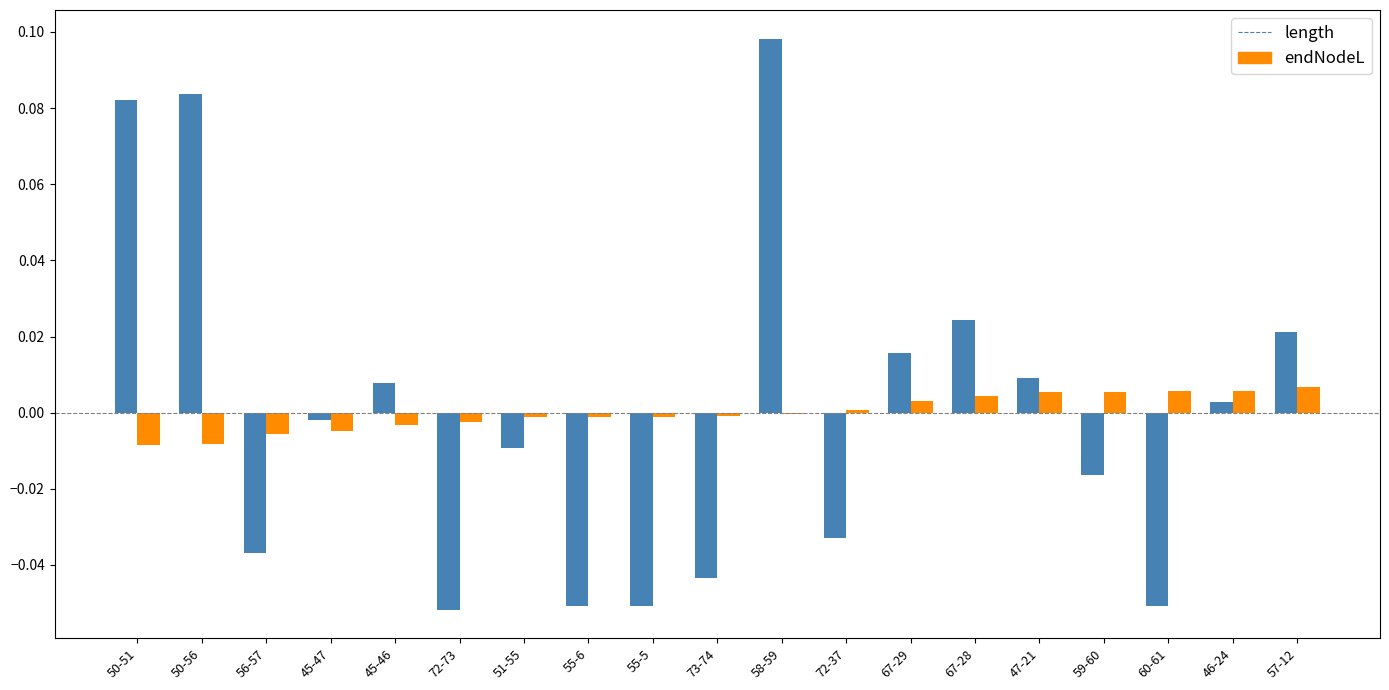

Between 45-47 and 72-37, which series saw the biggest shift?

length